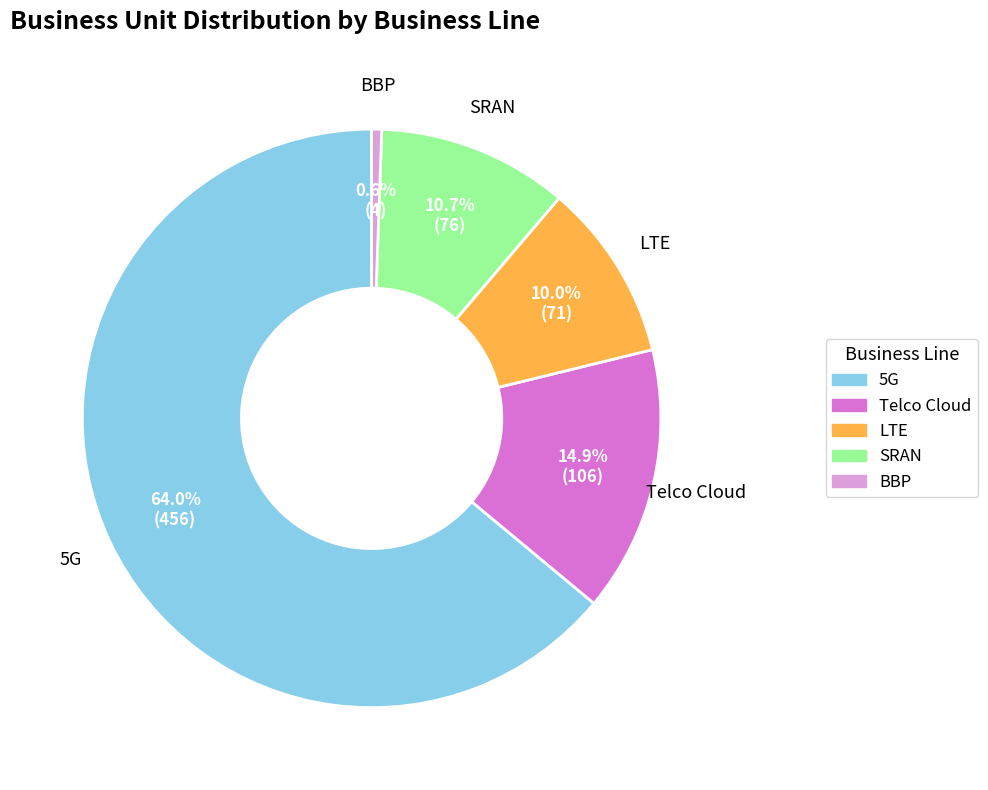

Which category has the smallest portion of the pie?

BBP